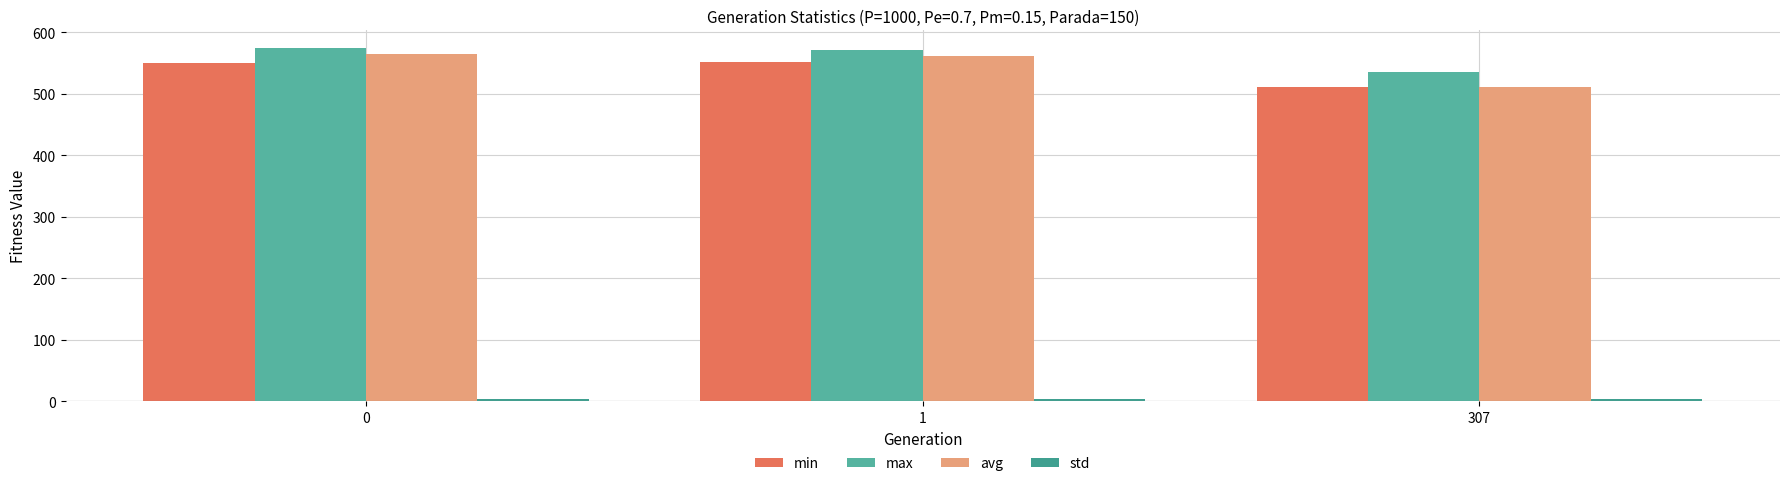

What is the average value of the min series?

537.6